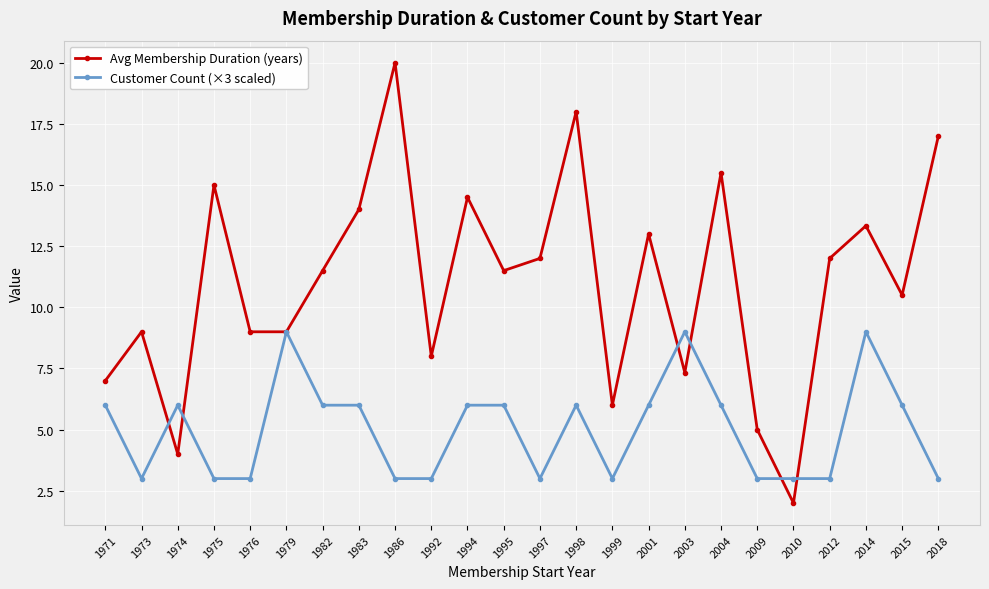

Which series has the largest total across all categories?

Avg Membership Duration (years)